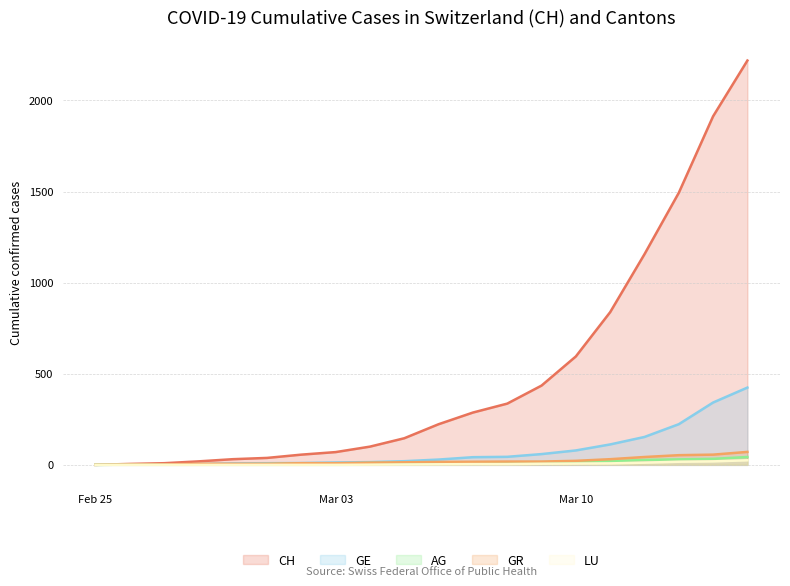

Which series has the largest total across all categories?

CH